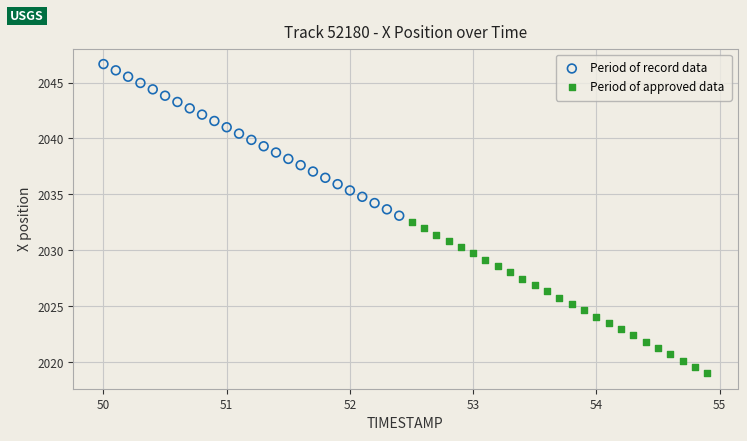

What are all the series names shown in the legend?

Period of record data, Period of approved data